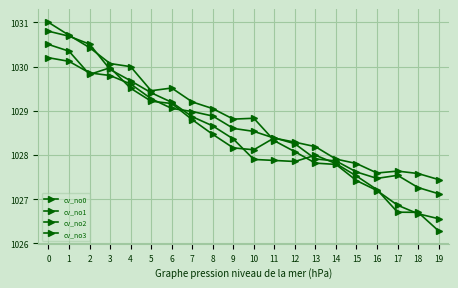

How many distinct data groups are displayed?

4